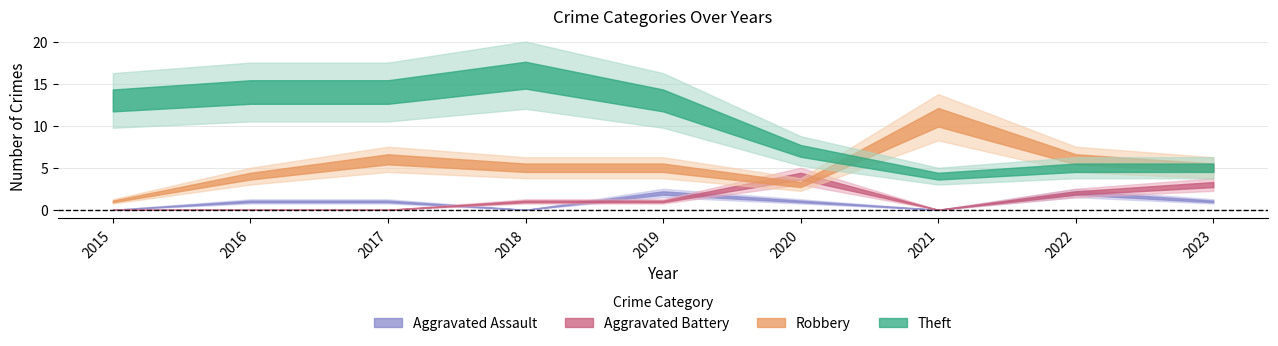

The value of Aggravated Battery at 2020 is 2. True or false?

False